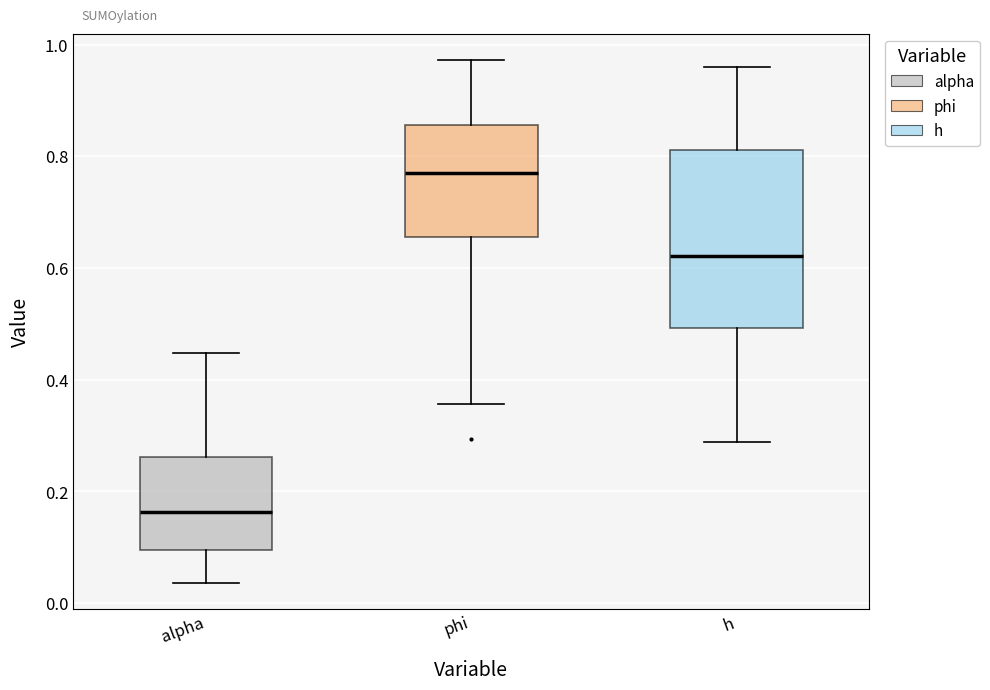

Comparing the boxes themselves (not the whiskers), which one is the tallest?

h